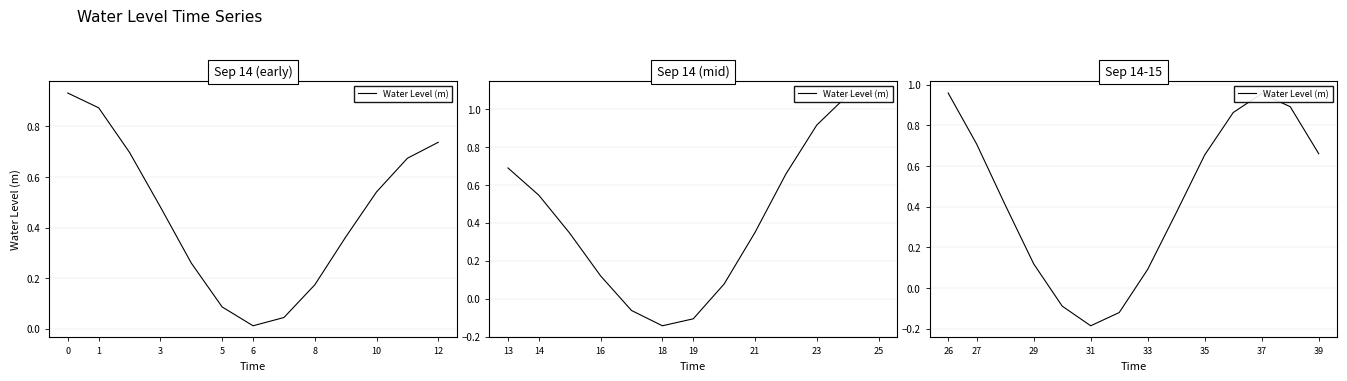

How many lines are shown in the chart?

1